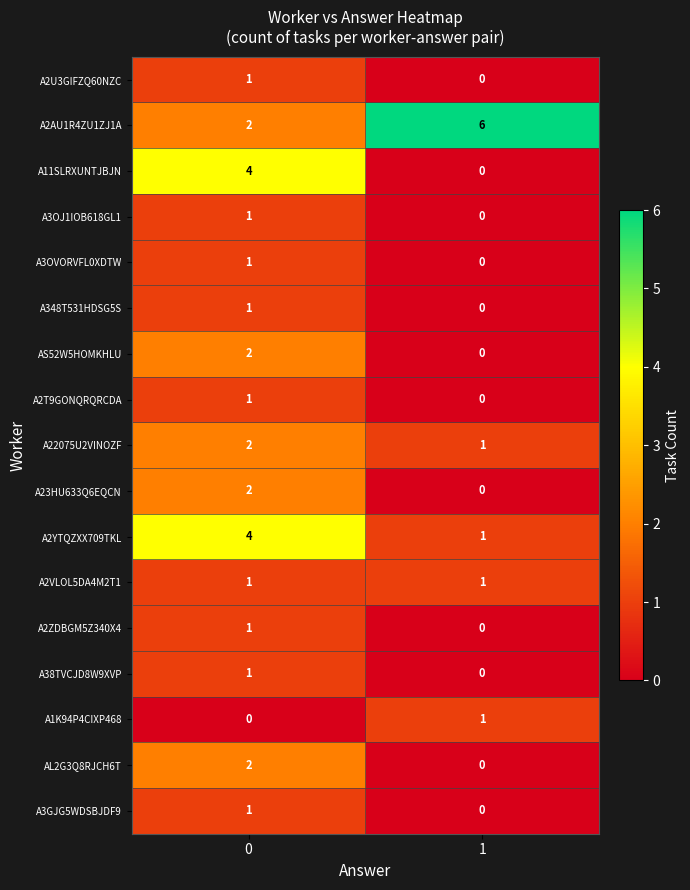

Rank the categories by A11SLRXUNTJBJN value from lowest to highest.

1, 0